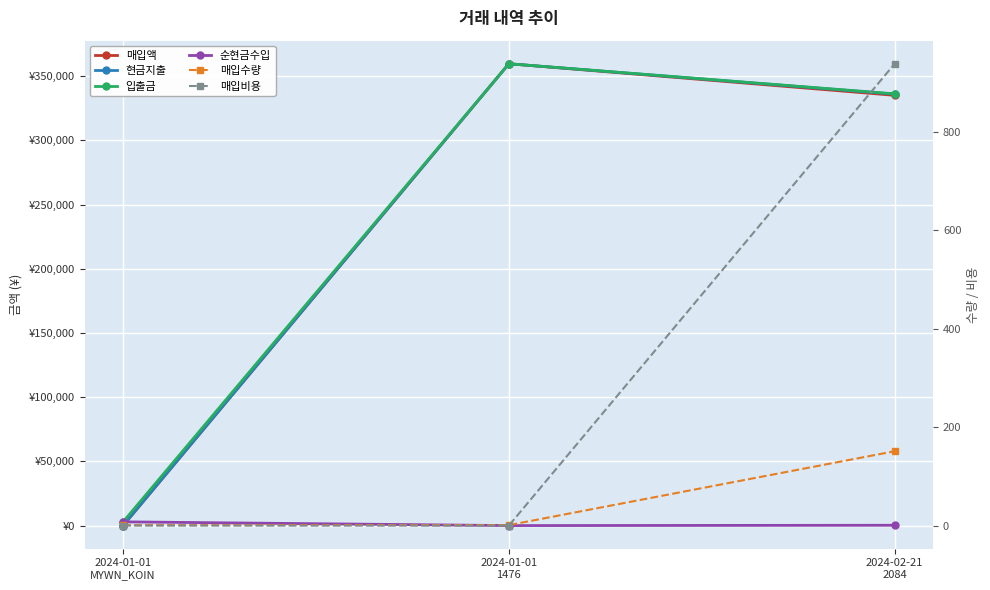

What is the difference between the maximum and minimum values in the 매입액 series?

359653